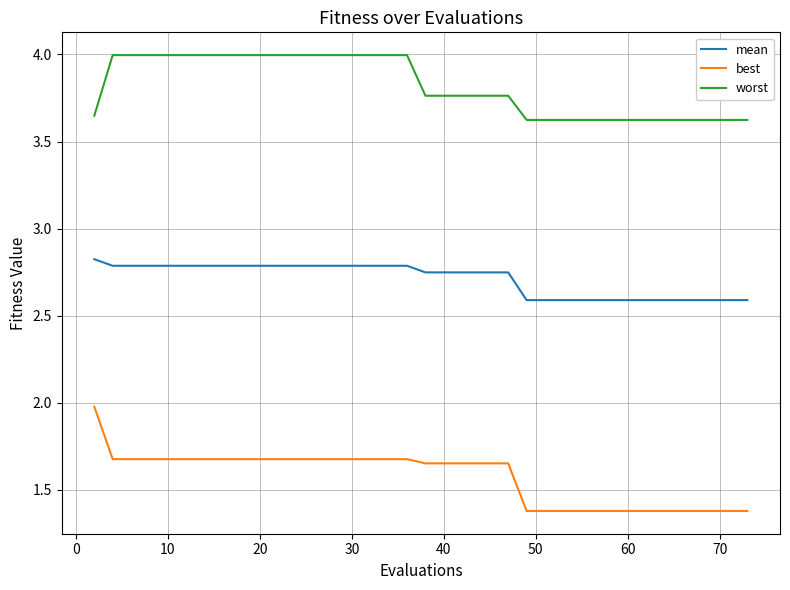

Which series has the largest range (max minus min)?

best